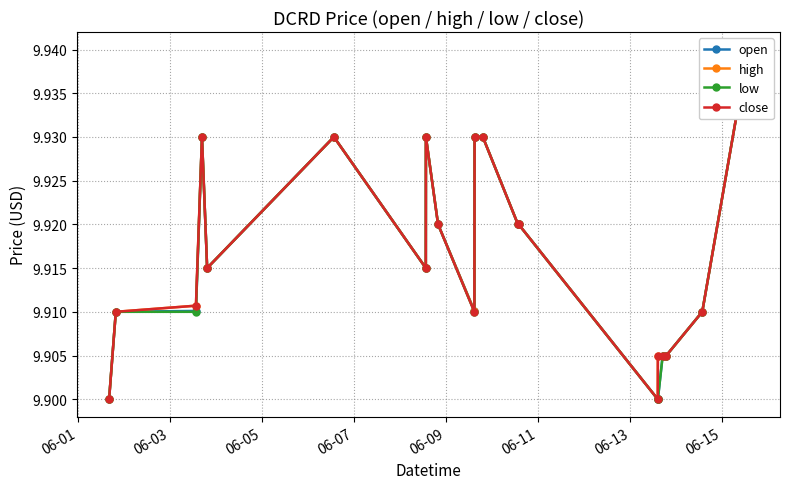

Reading right to left, list all the values displayed in this chart.

open: 9.9	9.9	9.9	9.9	9.9	9.9	9.9	9.9	9.9	9.9	9.9	9.9	9.9	9.9	9.9	9.9	9.9	9.9	9.9	9.9
high: 9.9	9.9	9.9	9.9	9.9	9.9	9.9	9.9	9.9	9.9	9.9	9.9	9.9	9.9	9.9	9.9	9.9	9.9	9.9	9.9
low: 9.9	9.9	9.9	9.9	9.9	9.9	9.9	9.9	9.9	9.9	9.9	9.9	9.9	9.9	9.9	9.9	9.9	9.9	9.9	9.9
close: 9.9	9.9	9.9	9.9	9.9	9.9	9.9	9.9	9.9	9.9	9.9	9.9	9.9	9.9	9.9	9.9	9.9	9.9	9.9	9.9